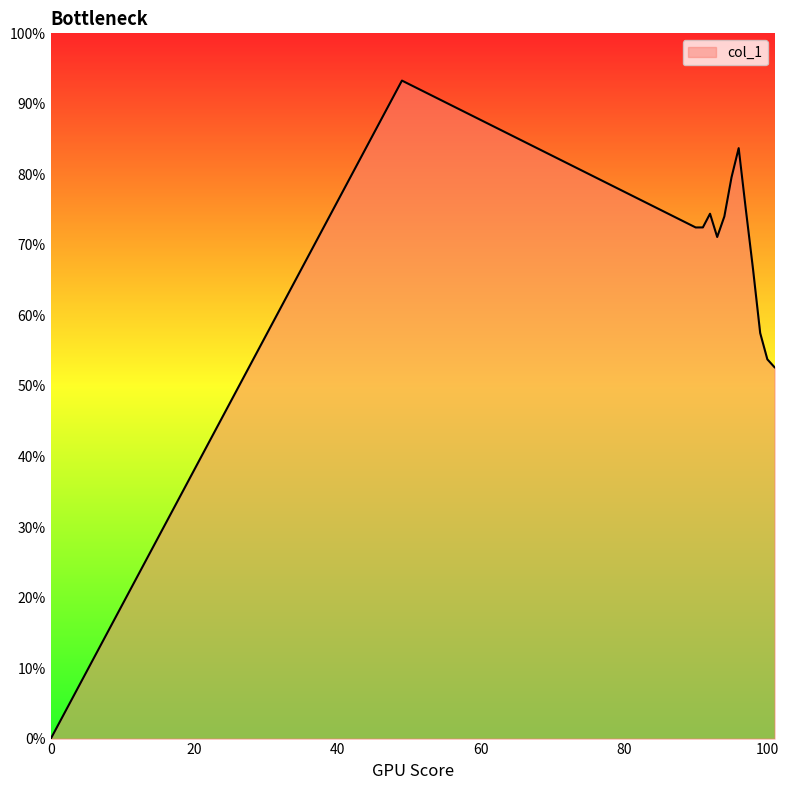

Is this an area chart (filled region under the line)?

Yes